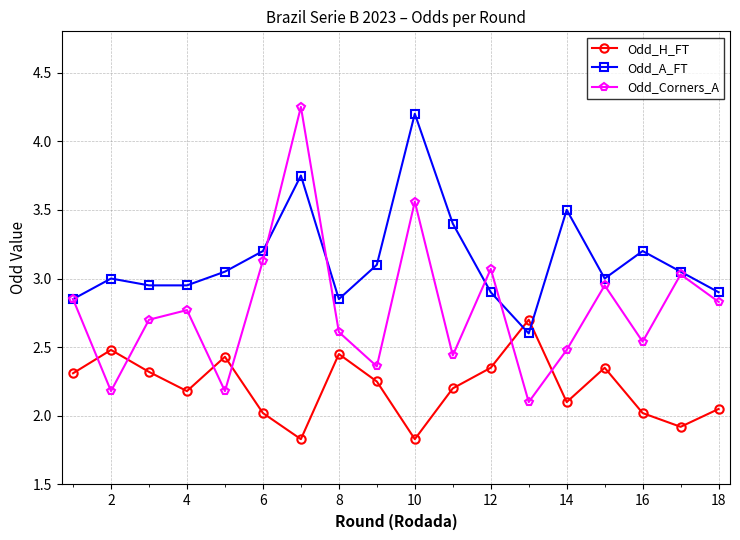

What are all the series names shown in the legend?

Odd_H_FT, Odd_A_FT, Odd_Corners_A